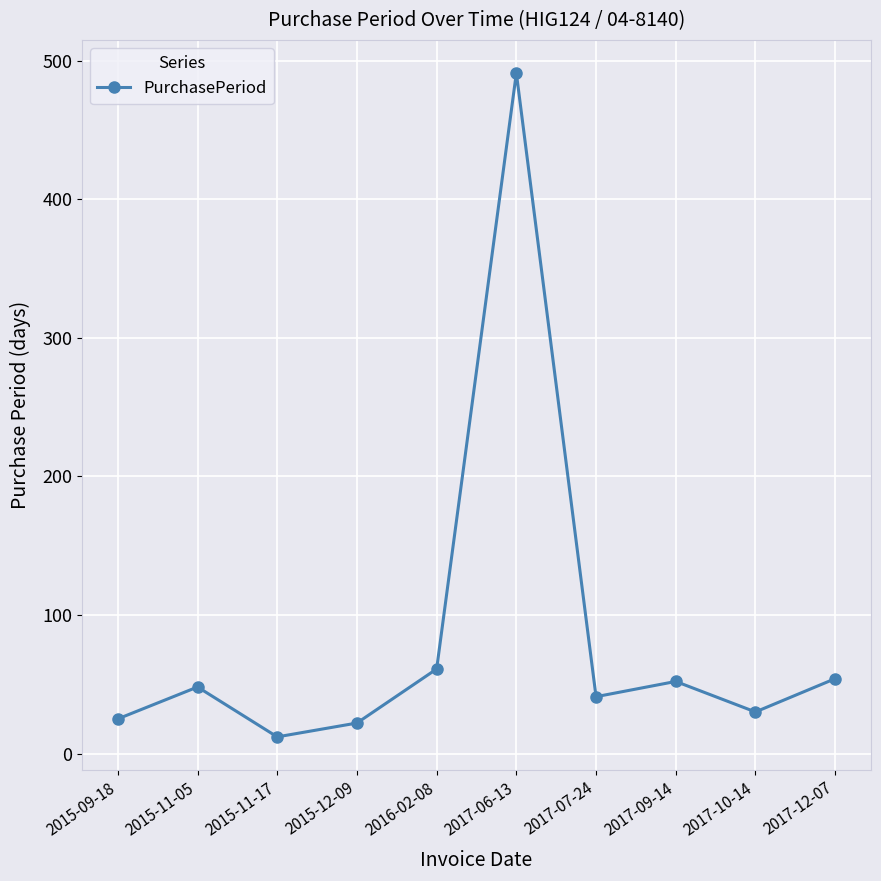

Which category has the lowest value across all series?

2015-11-17